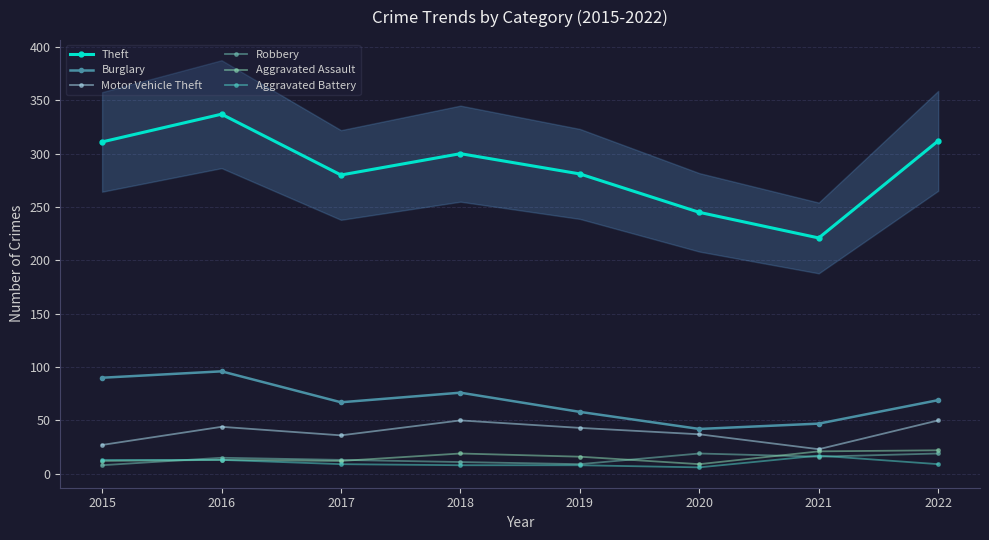

How many interior local peaks does the Theft series have?

2